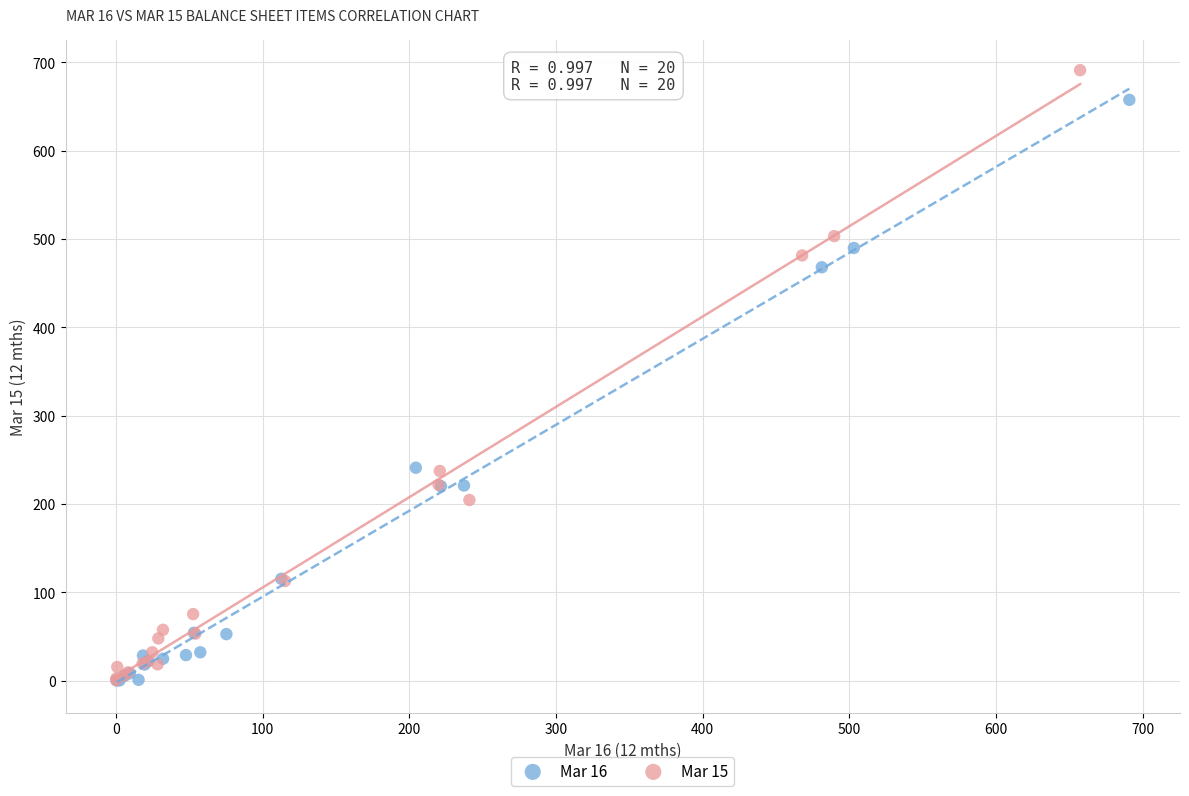

Which series has the widest spread of Y values?

Mar 15